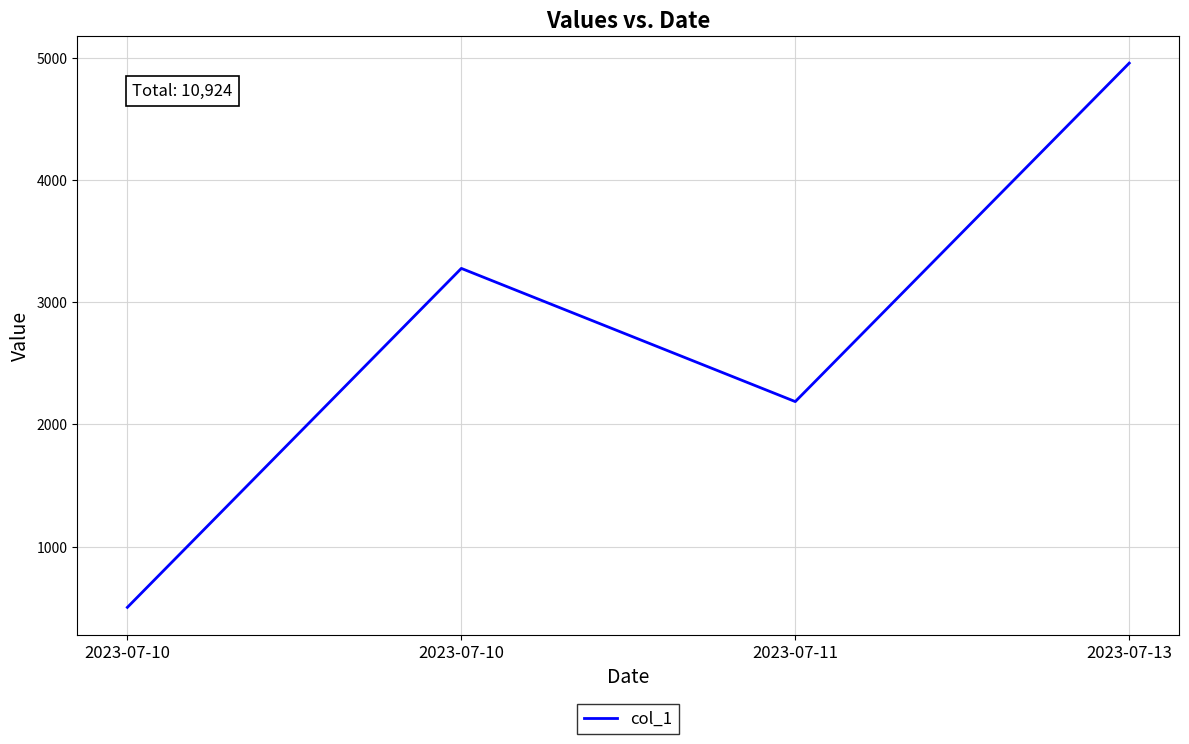

True or false: the data has more than 0 interior local peaks.

True